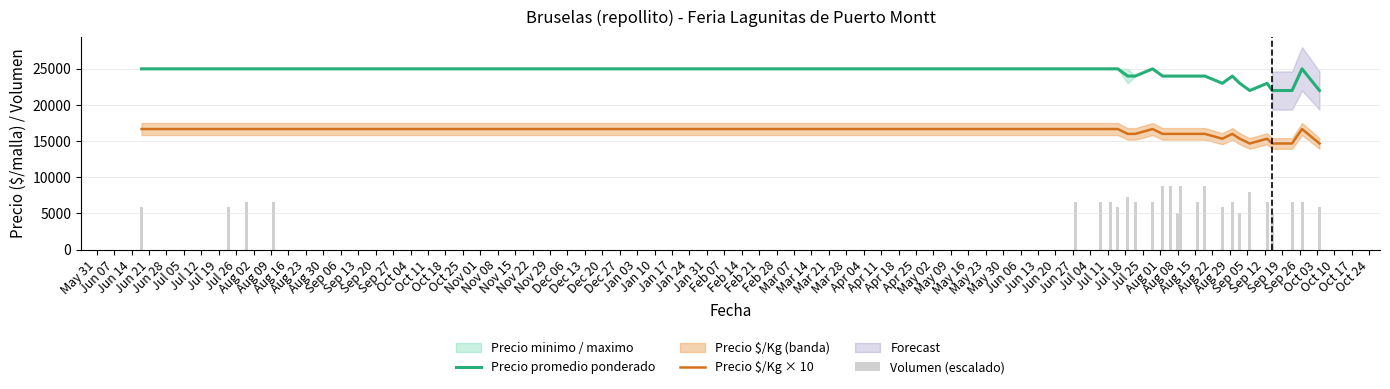

What is the lowest value of the Precio promedio ponderado series?

22000